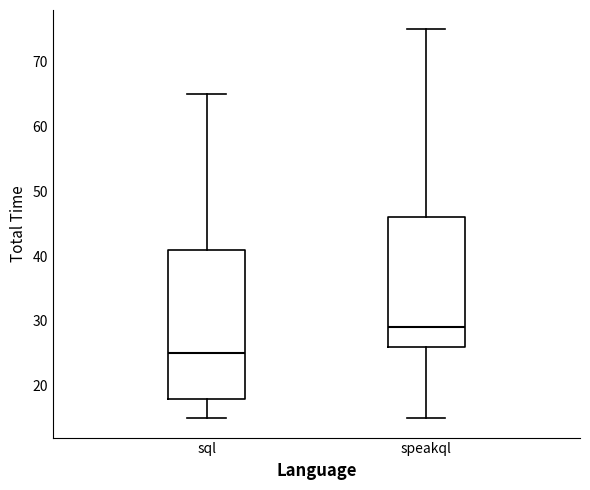

Where does the lower whisker of the box for sql end on the y-axis? The values are not printed on the chart, so give them approximately, as read against the axis.

15